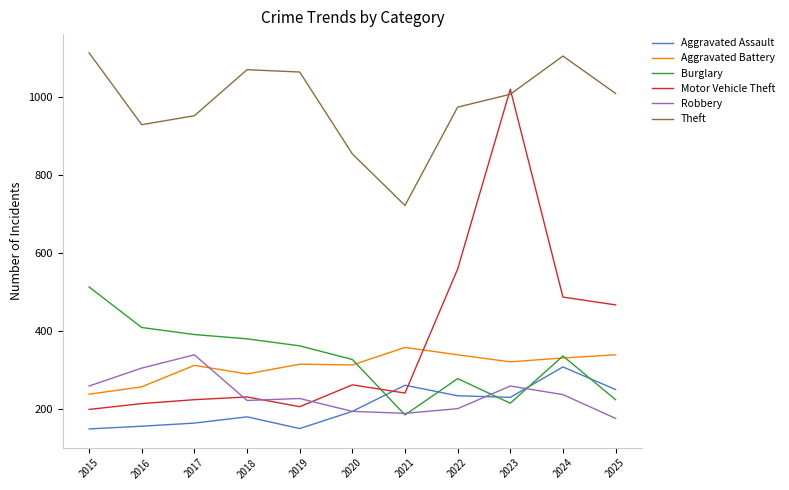

Is it true that Burglary equals 235 at 2017?

False